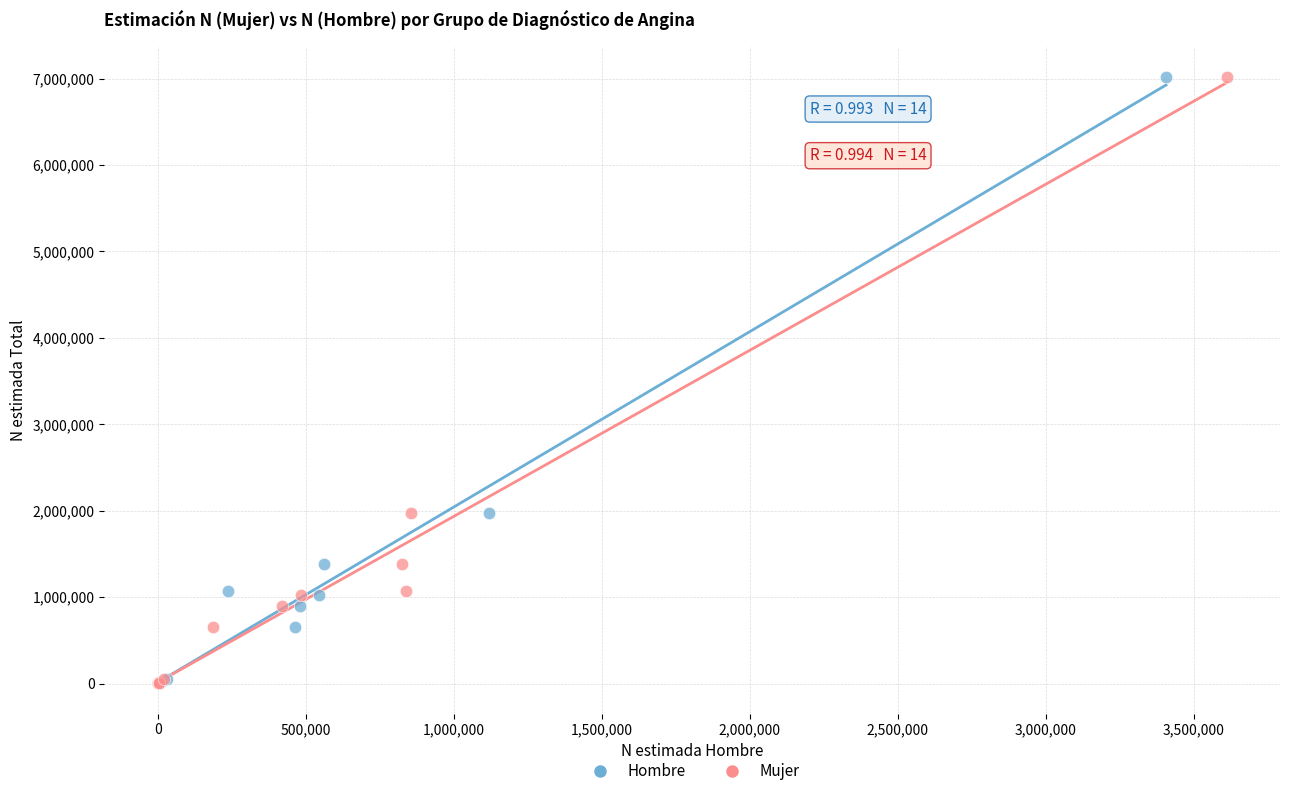

What are all the series names shown in the legend?

Hombre, Mujer